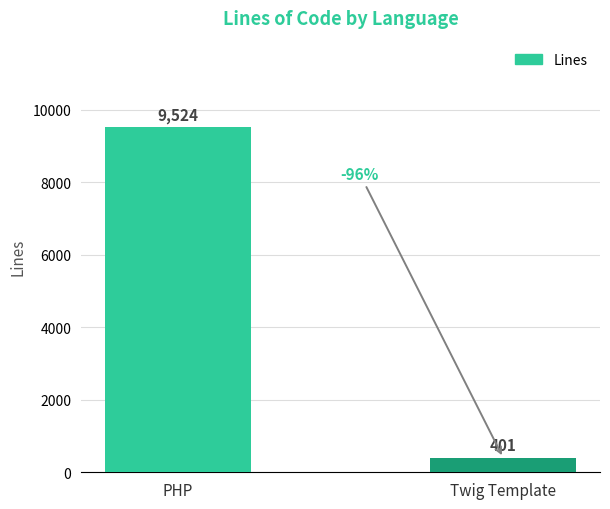

What is the greatest value displayed?

9524